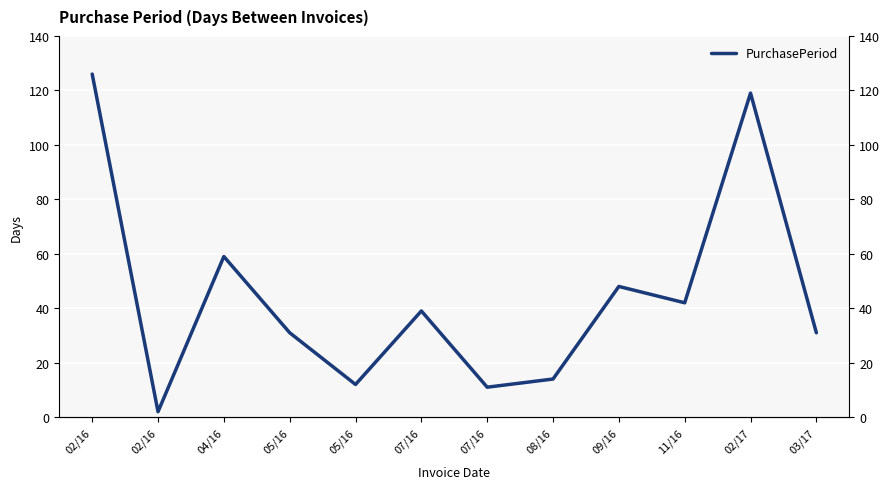

What is the ratio of the value at 05/16 to the value at 04/16?

0.2